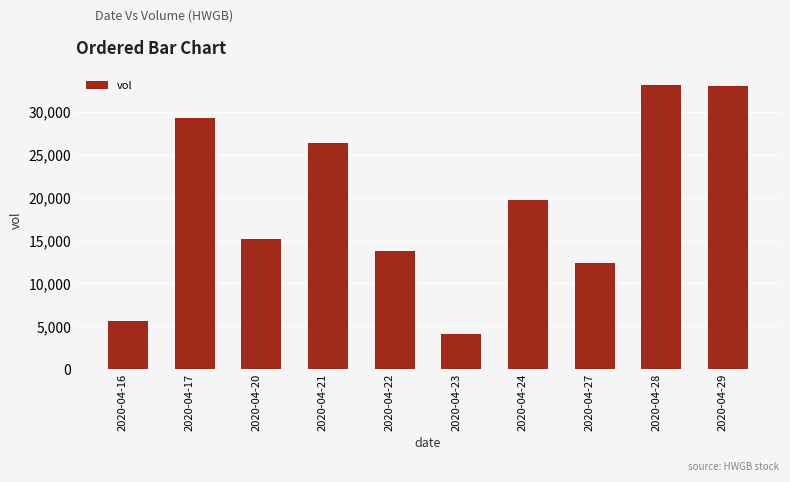

What is the difference between the values at 2020-04-21 and 2020-04-28?

6764100